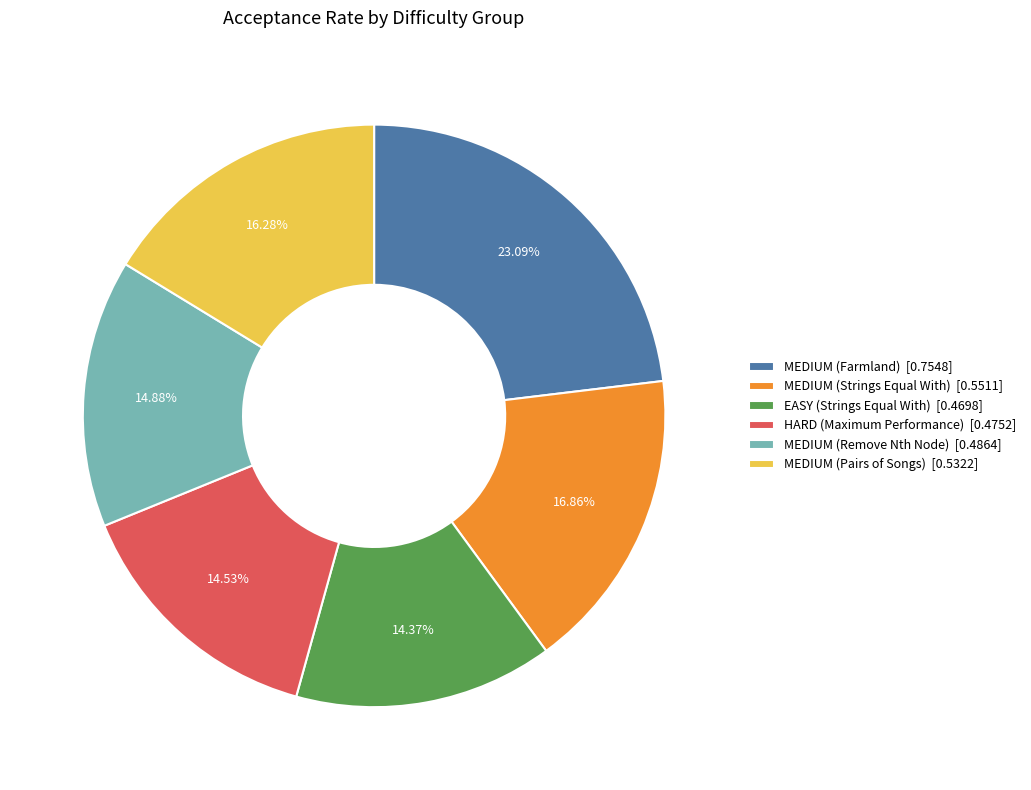

To the nearest percent, what portion does HARD (Maximum Performance) represent?

15%